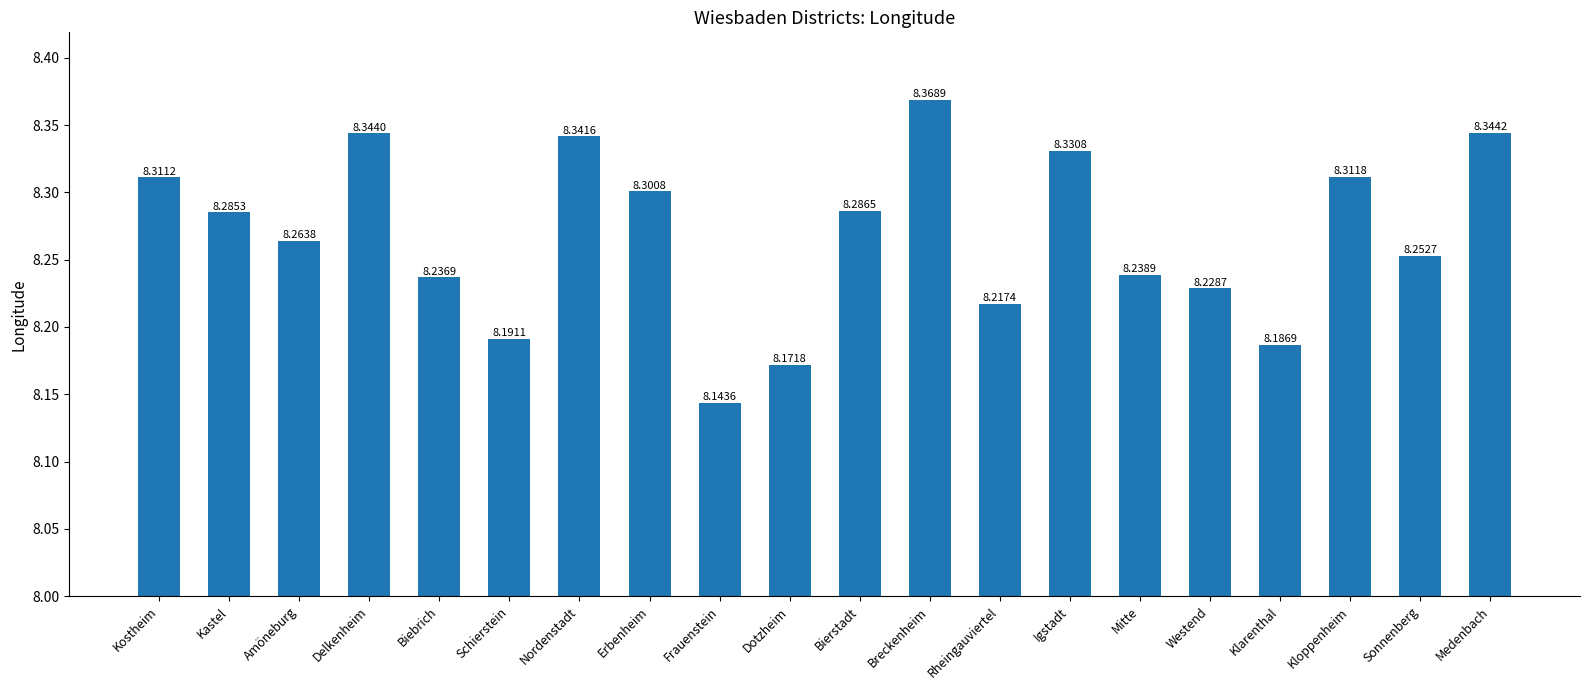

What is the sum of the values at Sonnenberg and Mitte?

16.5